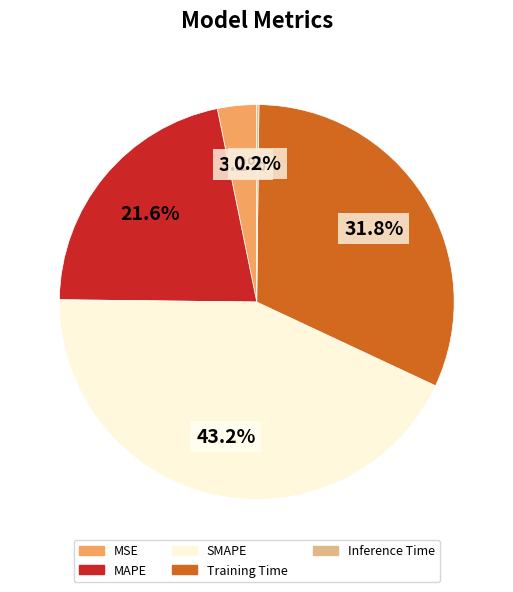

Which category has the biggest portion of the pie?

SMAPE